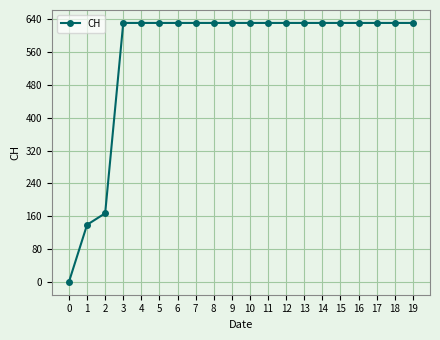

What is the value of the 18th point from the left?

631